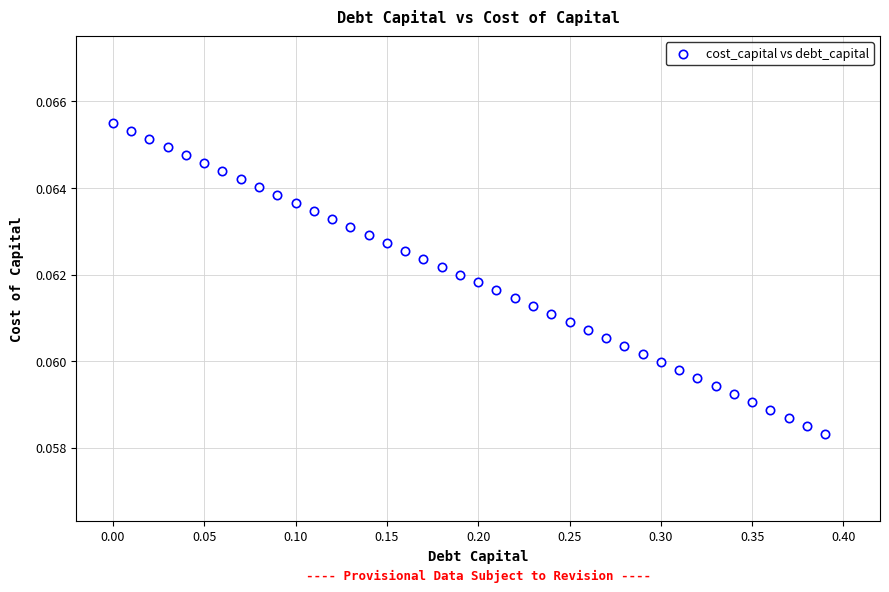

What is the range of X values (max minus min)?

0.4